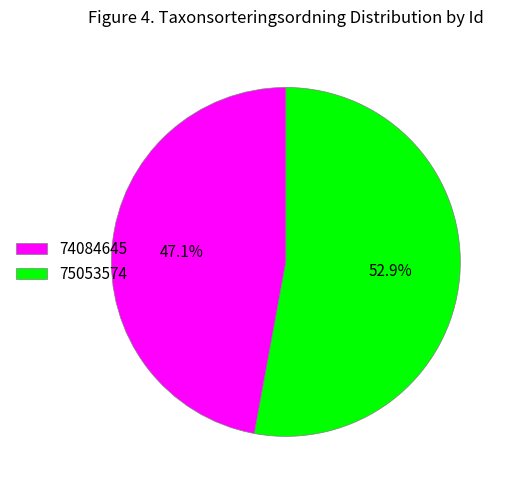

Is the sum of 75053574 and 74084645 greater than half?

Yes